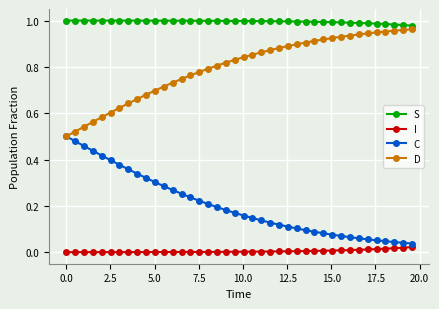

List the series in order of their overall mean, lowest first.

I, C, D, S